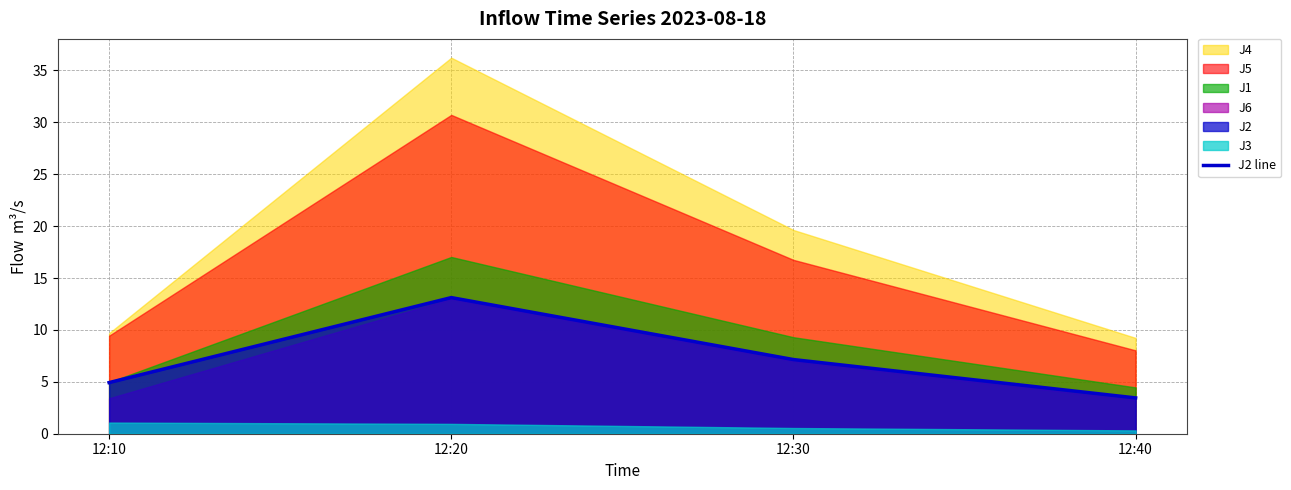

What is the difference between the second highest and second lowest values?

2.2